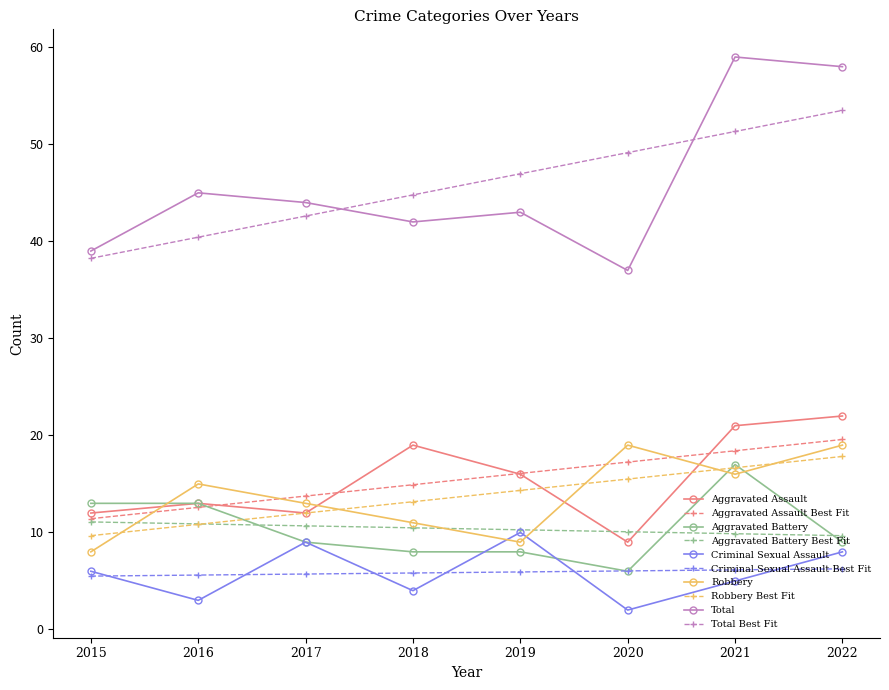

Which series has the widest spread of values?

Total